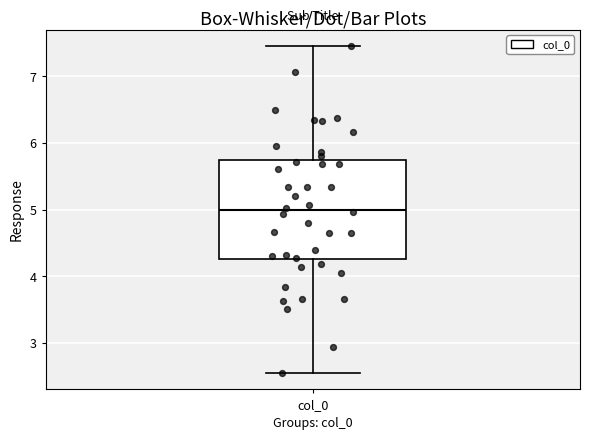

Read this box plot against the y-axis: the position of the median line, the range covered by the box, and the ends of both whiskers. The values are not printed on the chart, so give them approximately, as read against the axis.

median 5.0, box 4.3 to 5.7, whiskers 2.5 to 7.5